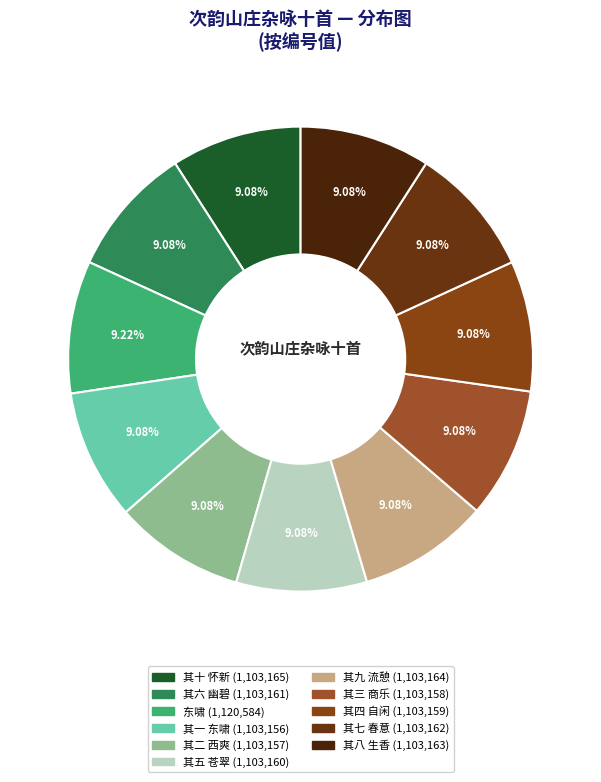

Approximately how many times larger is the value at 其八 生香 compared to 其五 苍翠?

1.0